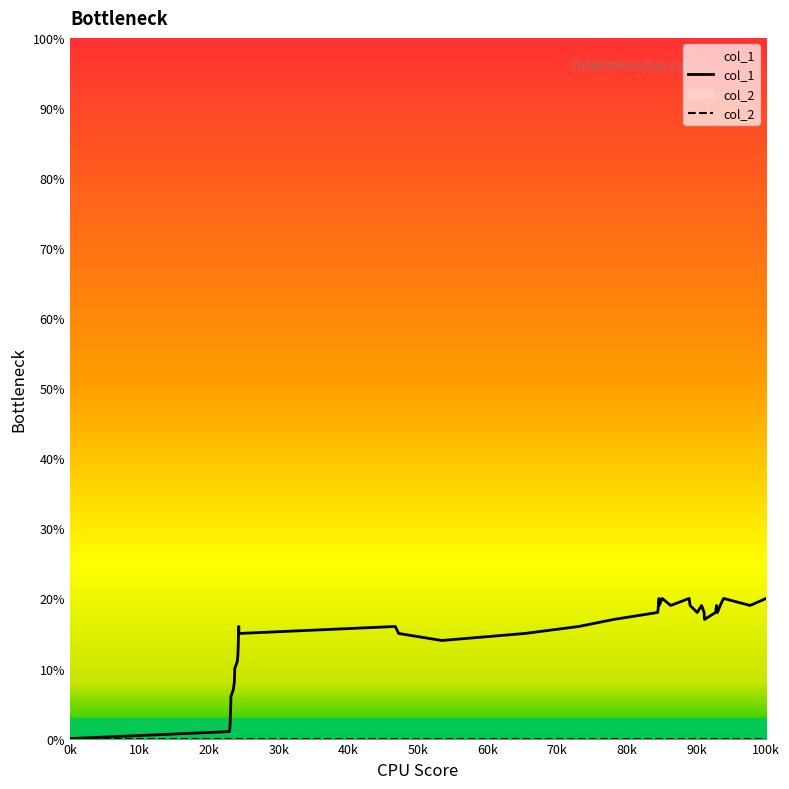

Where is the first local minimum?

14